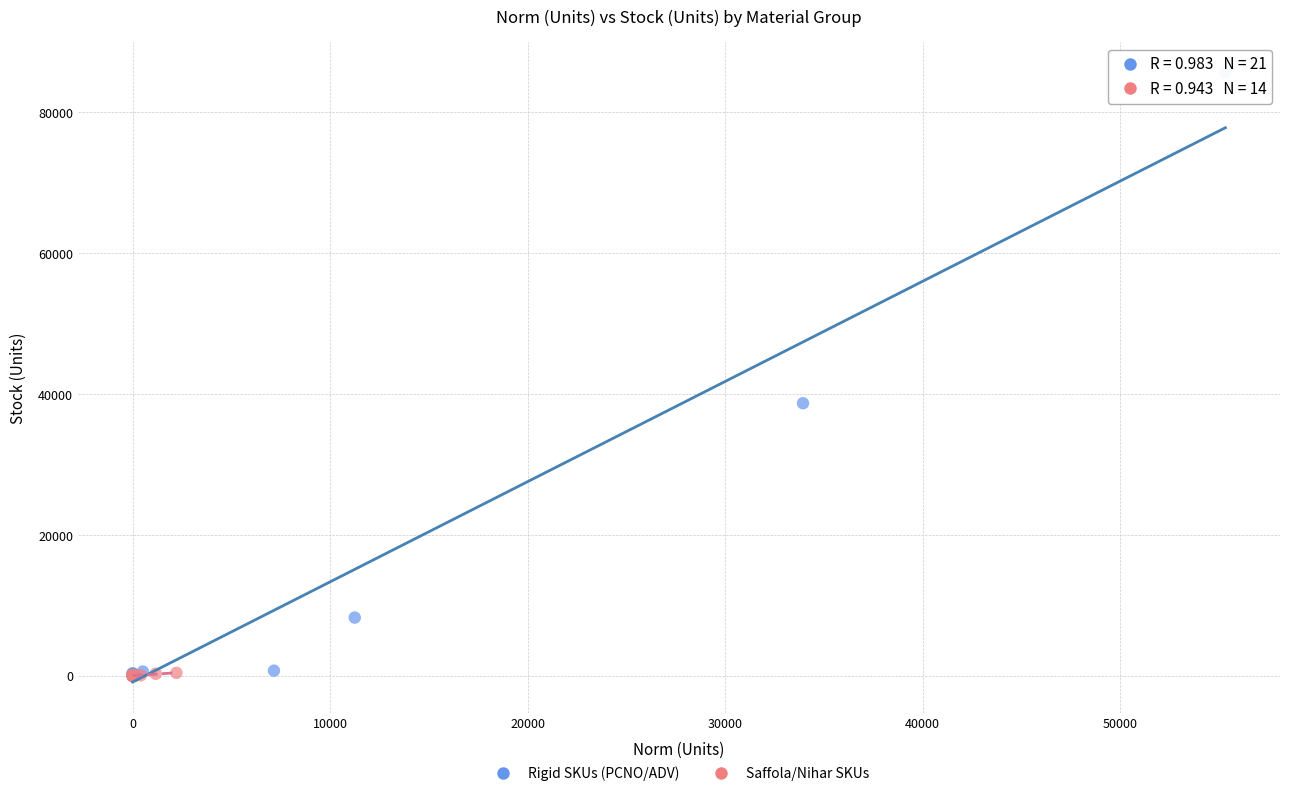

Which series reaches the maximum Y coordinate?

Rigid SKUs (PCNO/ADV)